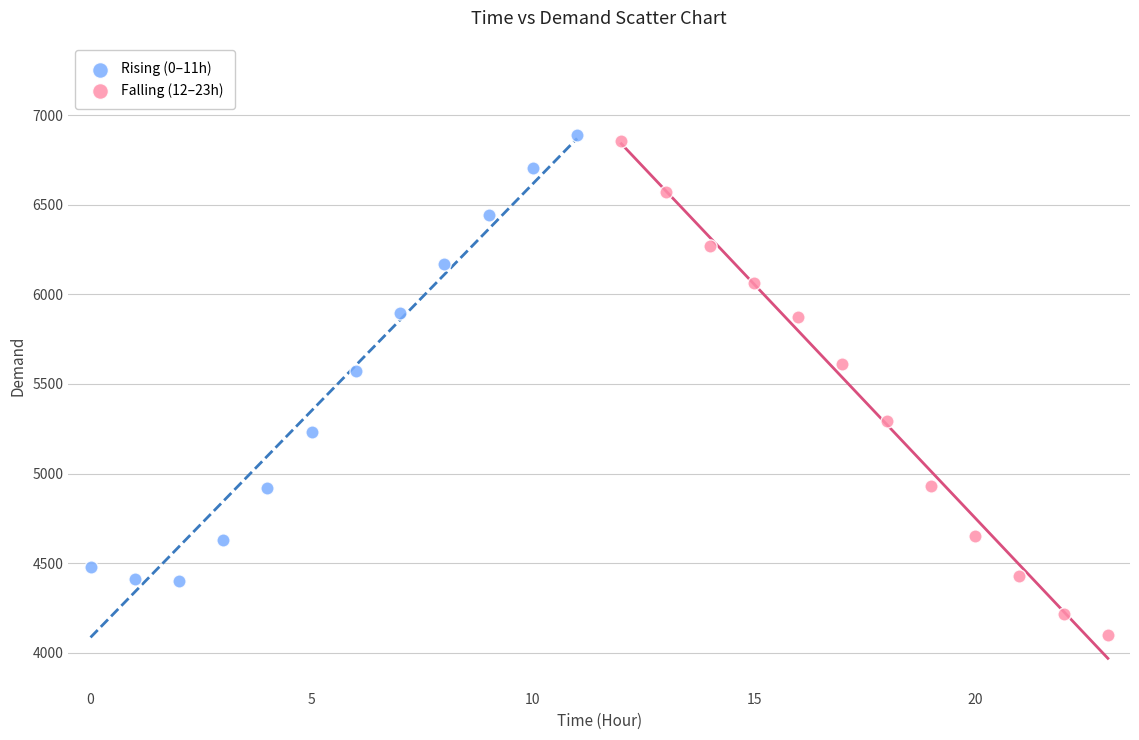

Which series contains the lowest Y value?

Falling (12–23h)